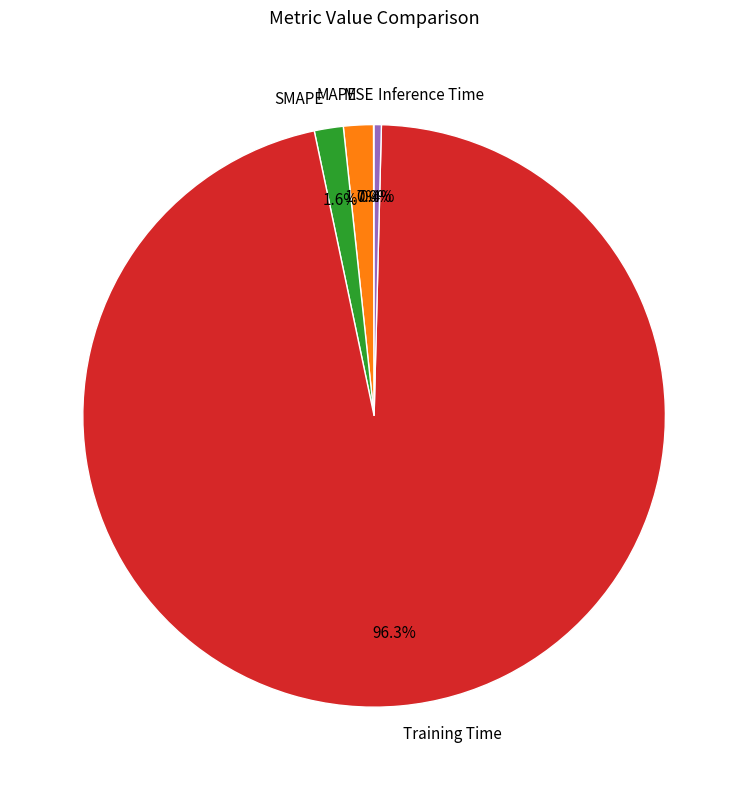

Which category has the biggest portion of the pie?

Training Time